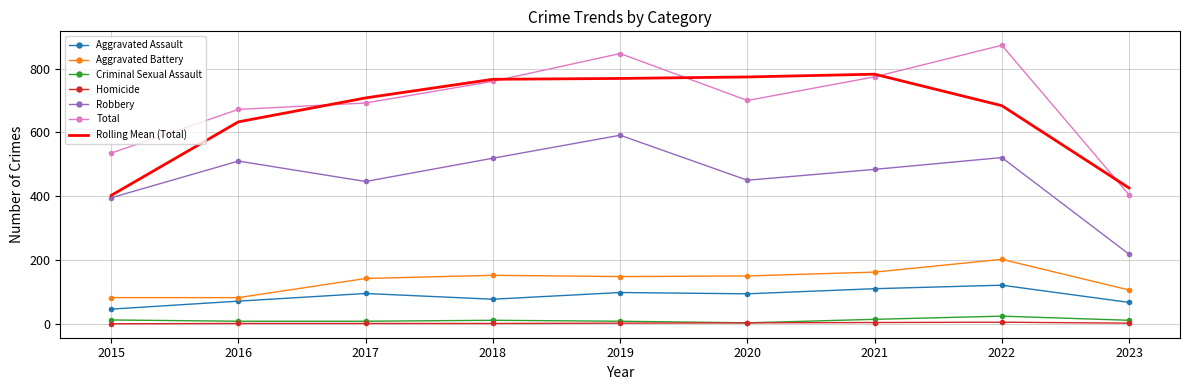

At which category does the chart reach its peak across all series?

2022